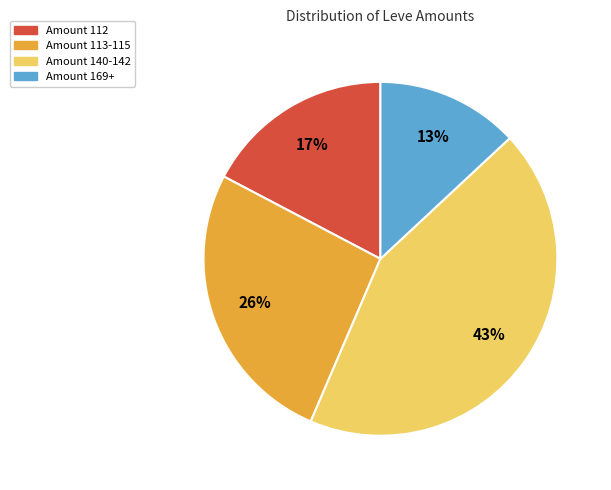

Does any single category account for the majority?

No